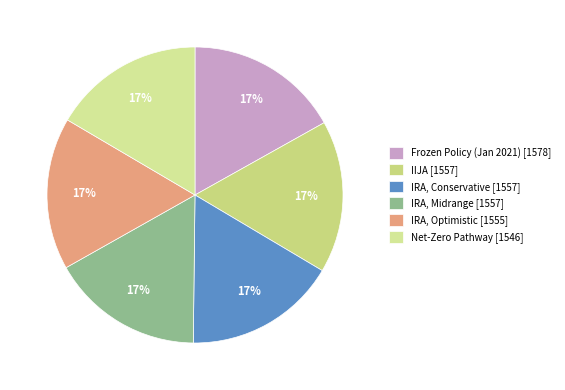

Does any single category account for the majority?

No